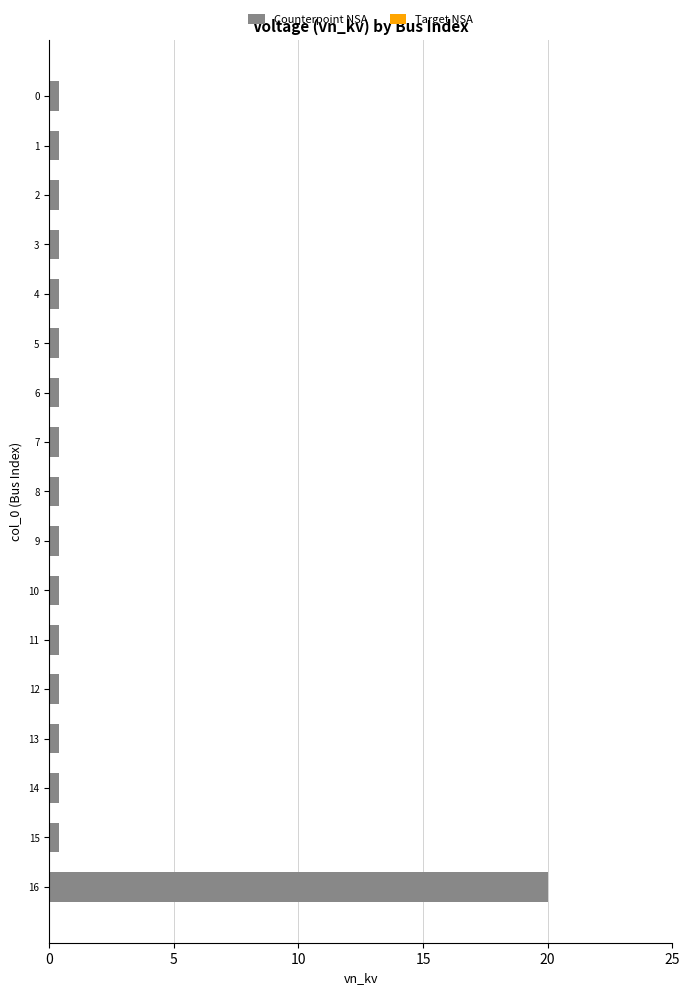

True or false: the data shows 0.4 at 7.

True